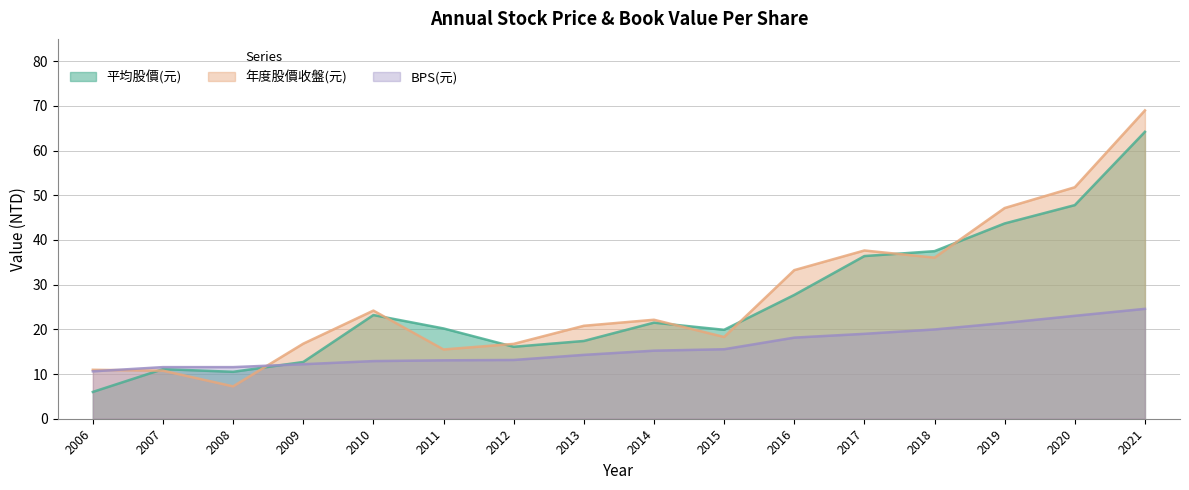

What is the difference between the maximum and minimum values in the BPS(元) series?

14.0